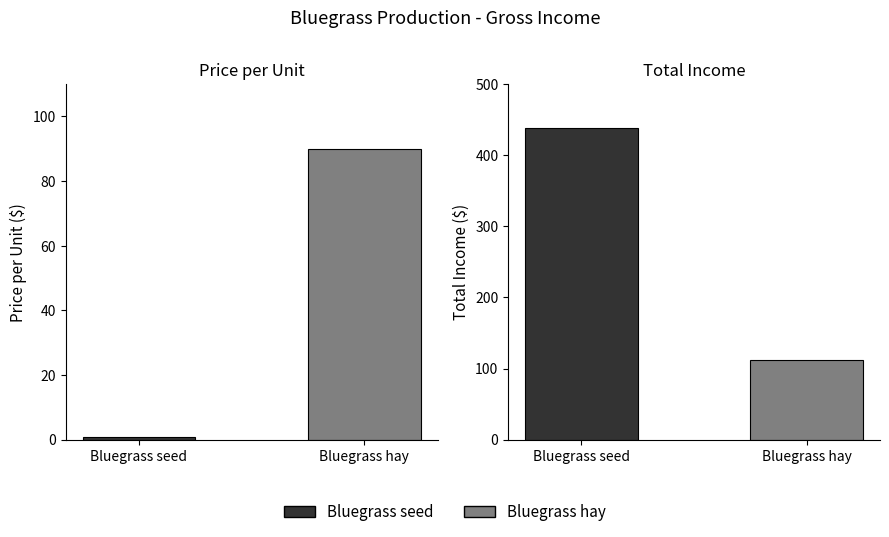

What is the label of the 1st bar from the right?

Bluegrass hay